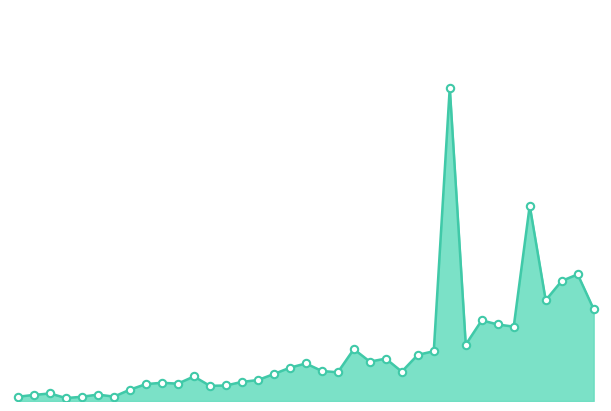

How many lines are shown in the chart?

1